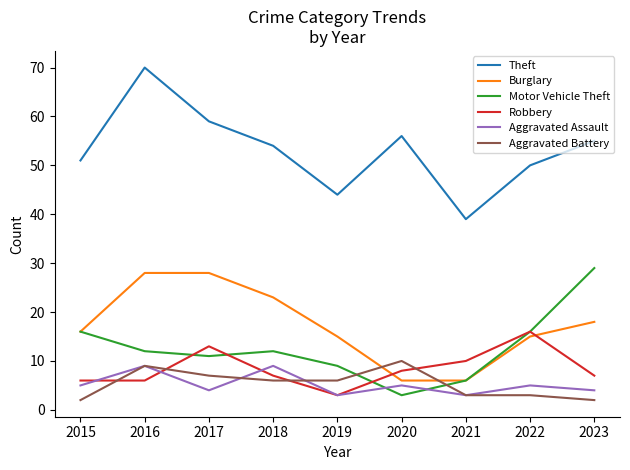

How many Aggravated Assault values are between 4 and 5?

5